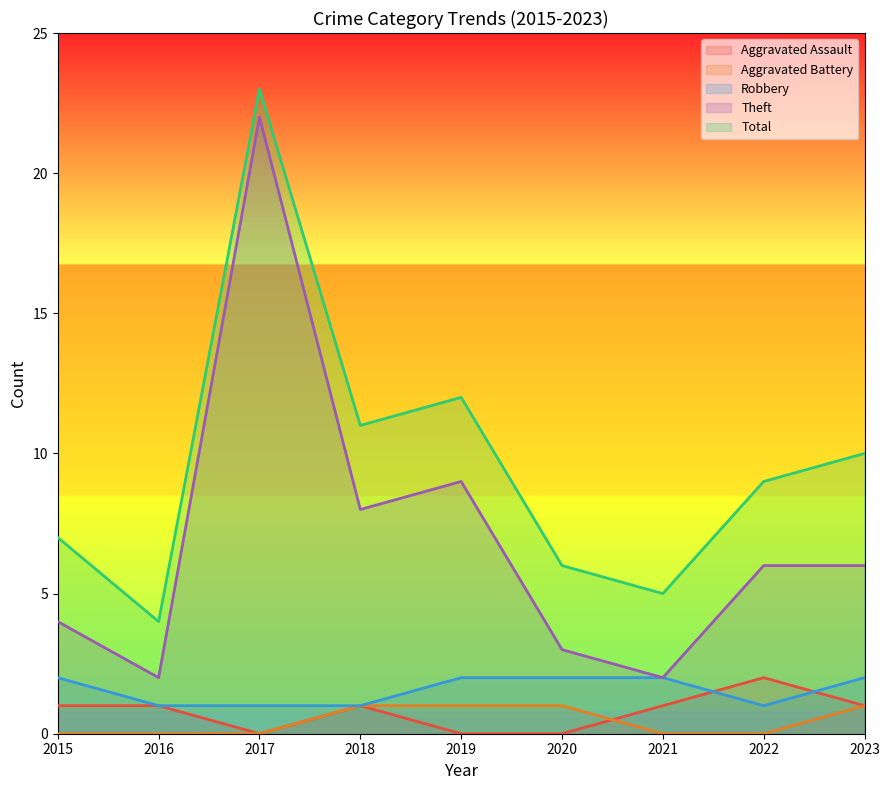

Between 2017 and 2023, which series saw the biggest shift?

Theft